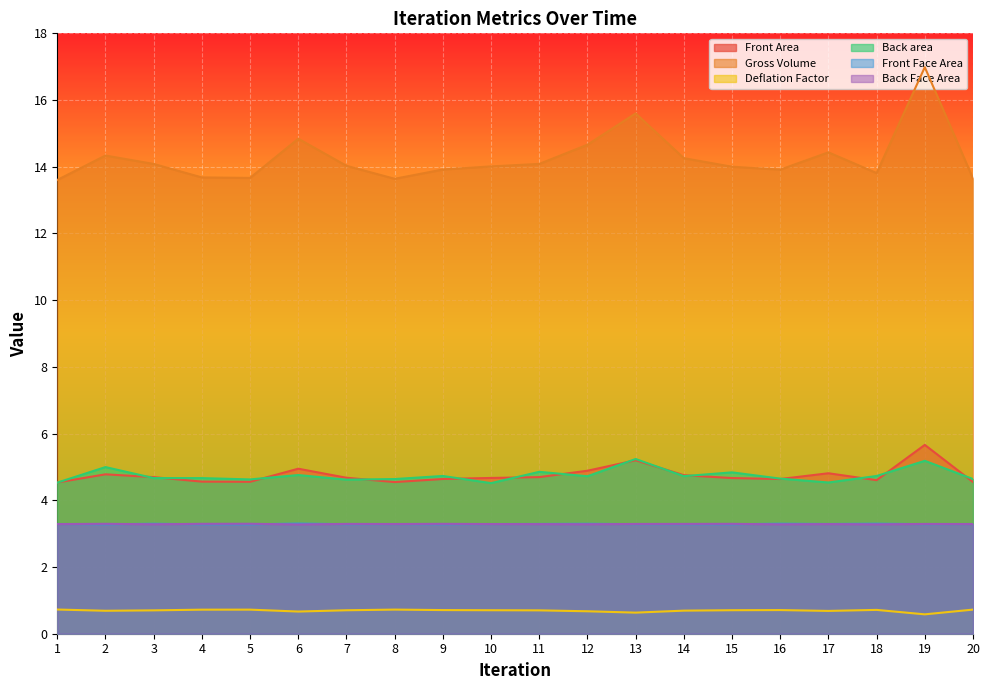

Reading right to left, what are all the values shown in this chart?

Front Area: 20=4.5	19=5.7	18=4.6	17=4.8	16=4.6	15=4.7	14=4.8	13=5.2	12=4.9	11=4.7	10=4.7	9=4.6	8=4.5	7=4.7	6=4.9	5=4.6	4=4.6	3=4.7	2=4.8	1=4.5
Gross Volume: 20=13.6	19=17.0	18=13.8	17=14.4	16=13.9	15=14.0	14=14.3	13=15.6	12=14.7	11=14.1	10=14.0	9=13.9	8=13.6	7=14.0	6=14.8	5=13.7	4=13.7	3=14.1	2=14.3	1=13.6
Deflation Factor: 20=0.7	19=0.6	18=0.7	17=0.7	16=0.7	15=0.7	14=0.7	13=0.6	12=0.7	11=0.7	10=0.7	9=0.7	8=0.7	7=0.7	6=0.7	5=0.7	4=0.7	3=0.7	2=0.7	1=0.7
Back area: 20=4.6	19=5.2	18=4.7	17=4.5	16=4.7	15=4.8	14=4.7	13=5.2	12=4.7	11=4.9	10=4.5	9=4.7	8=4.6	7=4.6	6=4.8	5=4.6	4=4.7	3=4.7	2=5.0	1=4.5
Front Face Area: 20=3.3	19=3.3	18=3.3	17=3.3	16=3.3	15=3.3	14=3.3	13=3.3	12=3.3	11=3.3	10=3.3	9=3.3	8=3.3	7=3.3	6=3.3	5=3.3	4=3.3	3=3.3	2=3.3	1=3.3
Back Face Area: 20=3.3	19=3.3	18=3.3	17=3.3	16=3.3	15=3.3	14=3.3	13=3.3	12=3.3	11=3.3	10=3.3	9=3.3	8=3.3	7=3.3	6=3.3	5=3.3	4=3.3	3=3.3	2=3.3	1=3.3